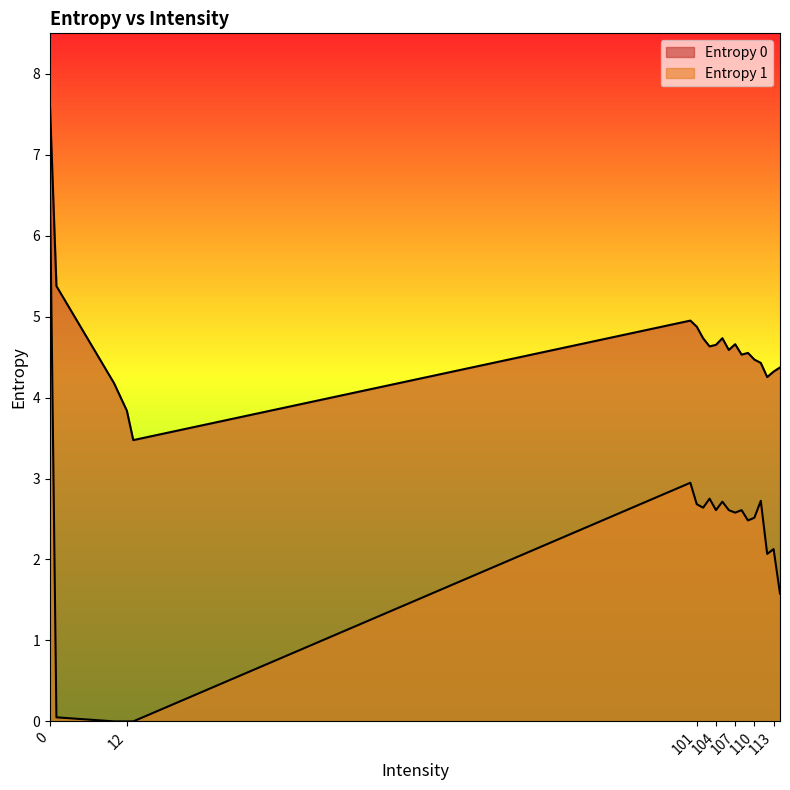

What is the difference between the second highest and second lowest values in the Entropy 1 series?

2.9